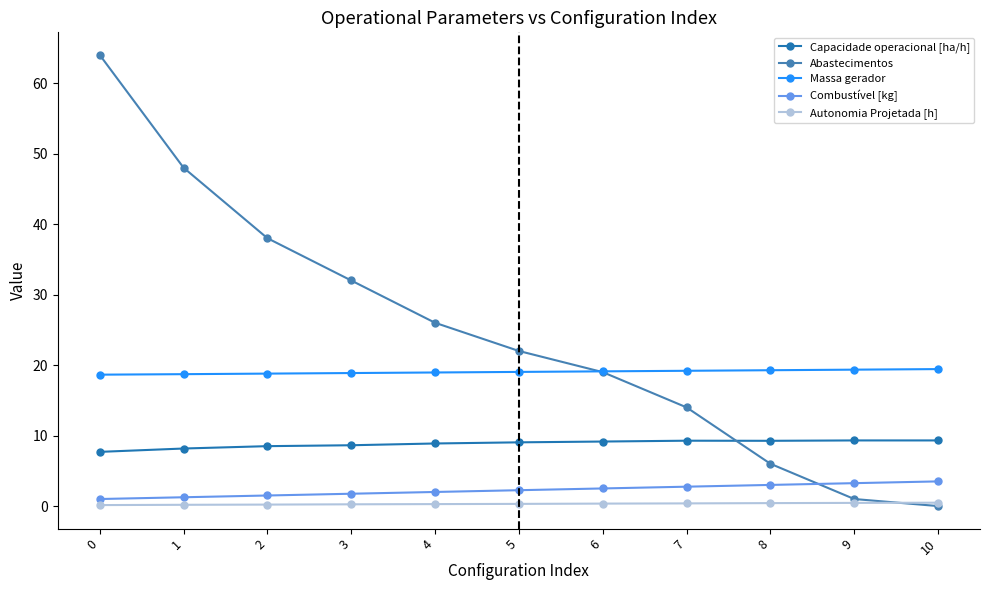

What is the difference between the Capacidade operacional [ha/h] values at 5 and 10?

0.3